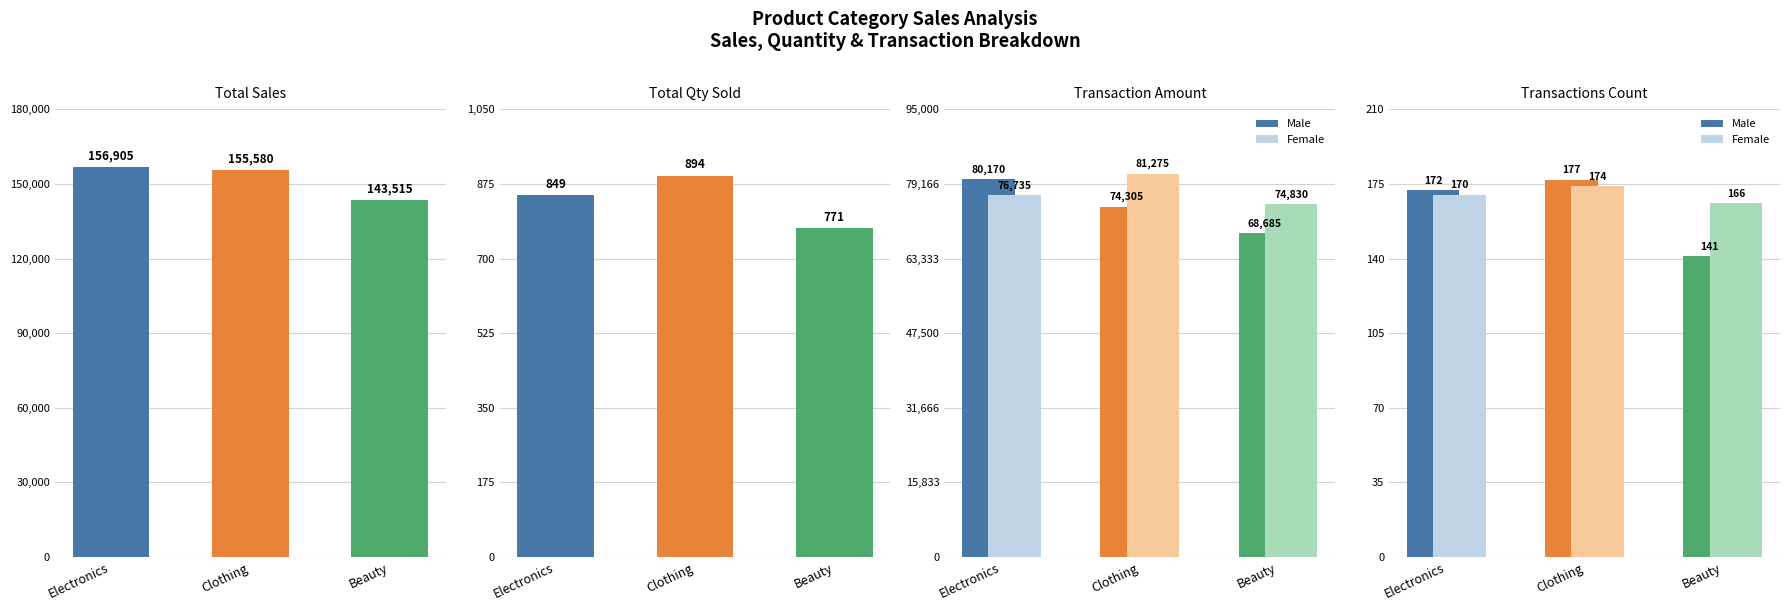

The value of Total Sales at Electronics is 252680. True or false?

False